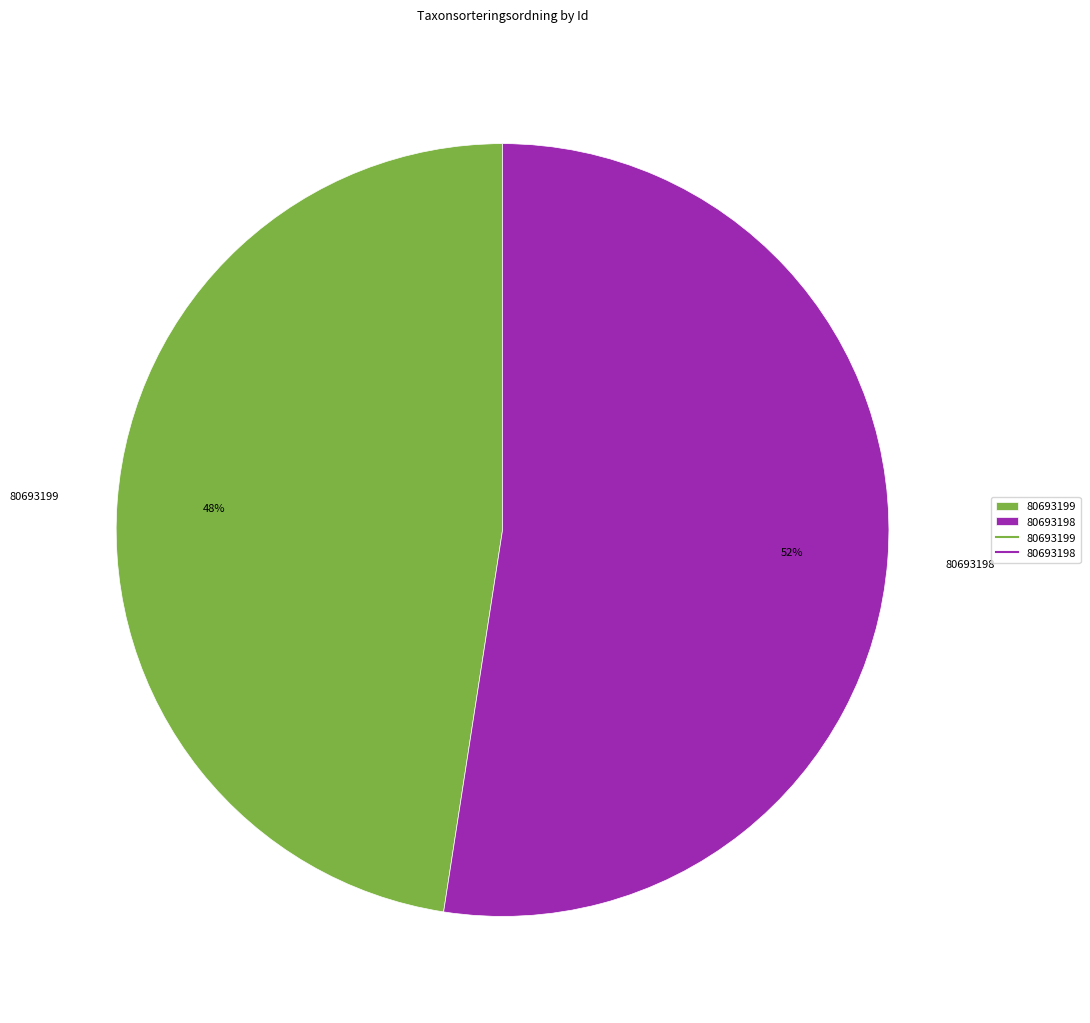

Does any single category account for the majority?

Yes